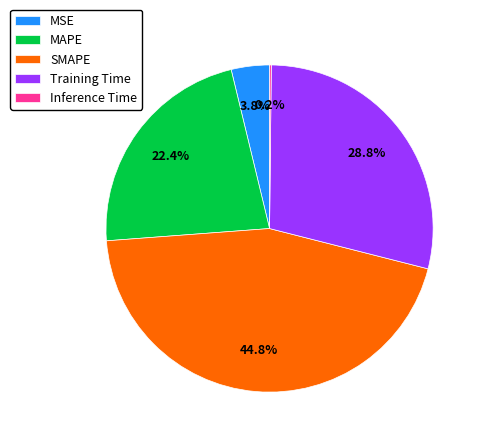

Combined, do MAPE and SMAPE account for over 50%?

Yes